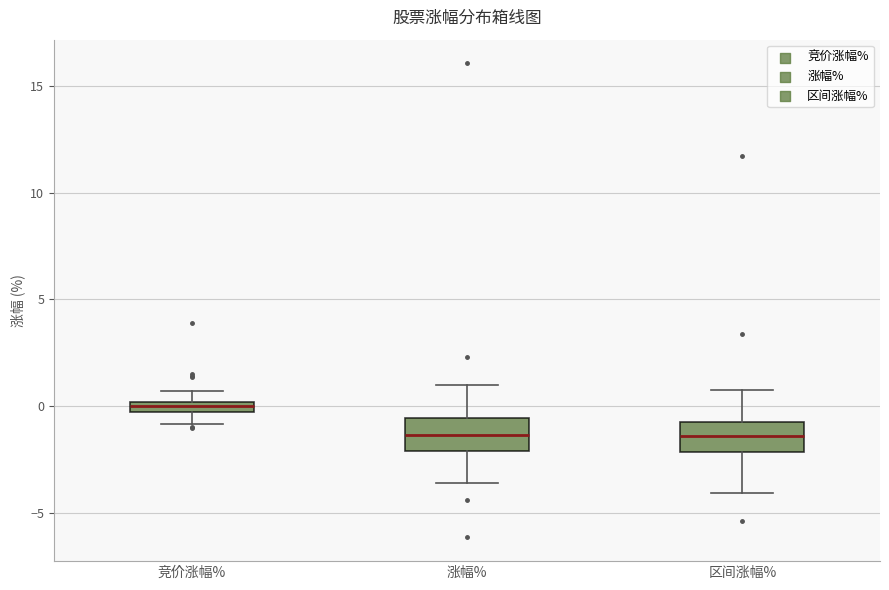

Which box's median line is the highest?

竞价涨幅%